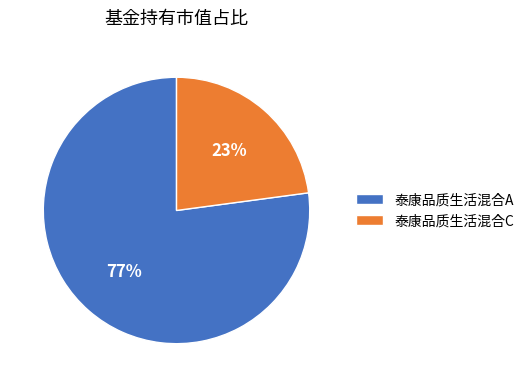

To the nearest percent, what is the combined percentage of 泰康品质生活混合C and 泰康品质生活混合A?

100%